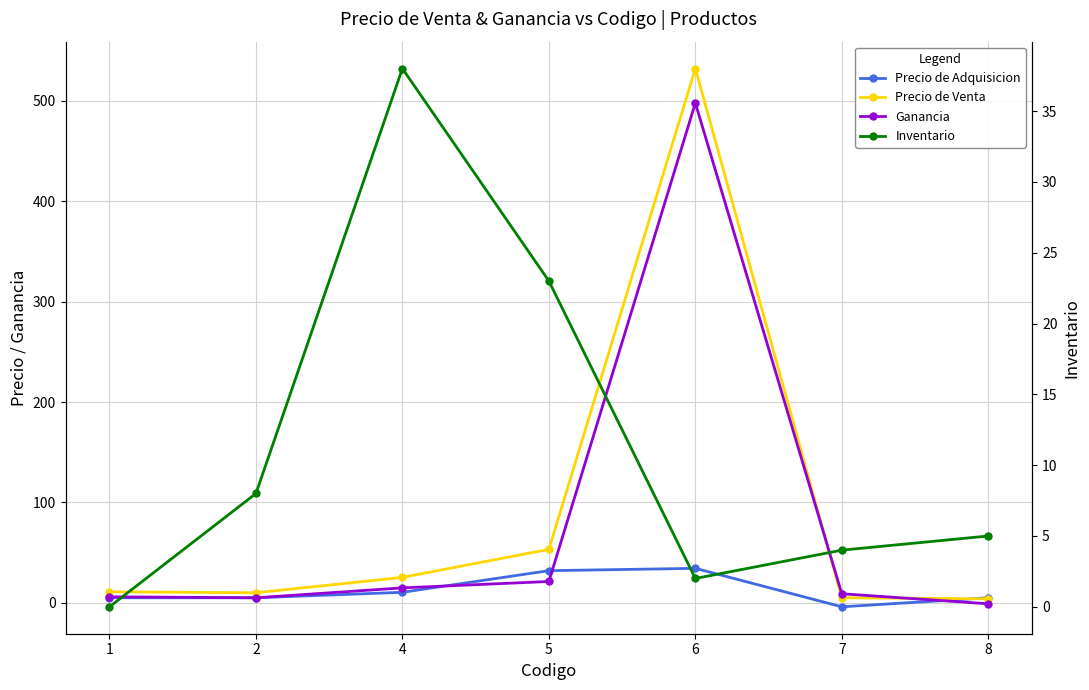

How many interior local valleys does the Inventario series have?

1